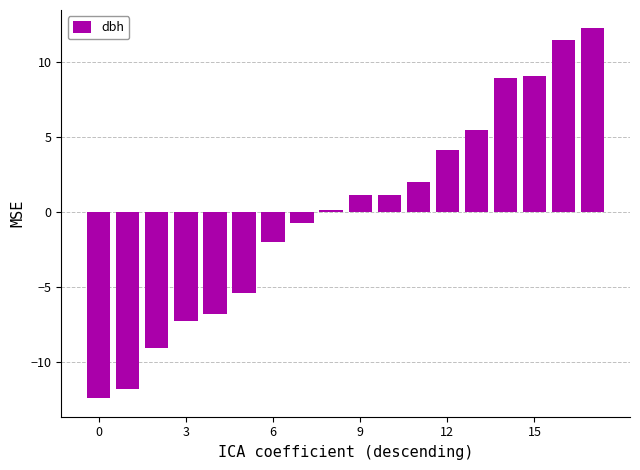

What is the difference between the maximum and minimum values?

24.7